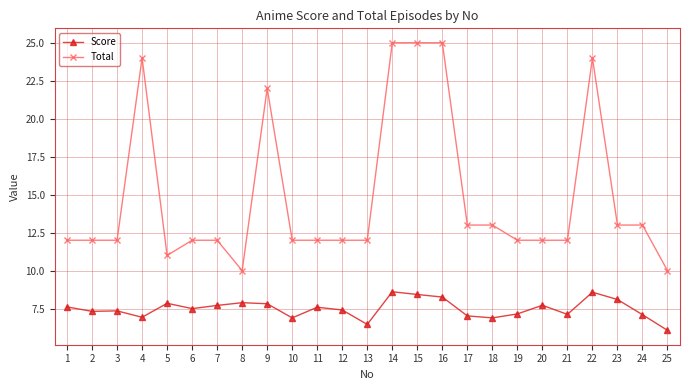

What are all the series names shown in the legend?

Score, Total